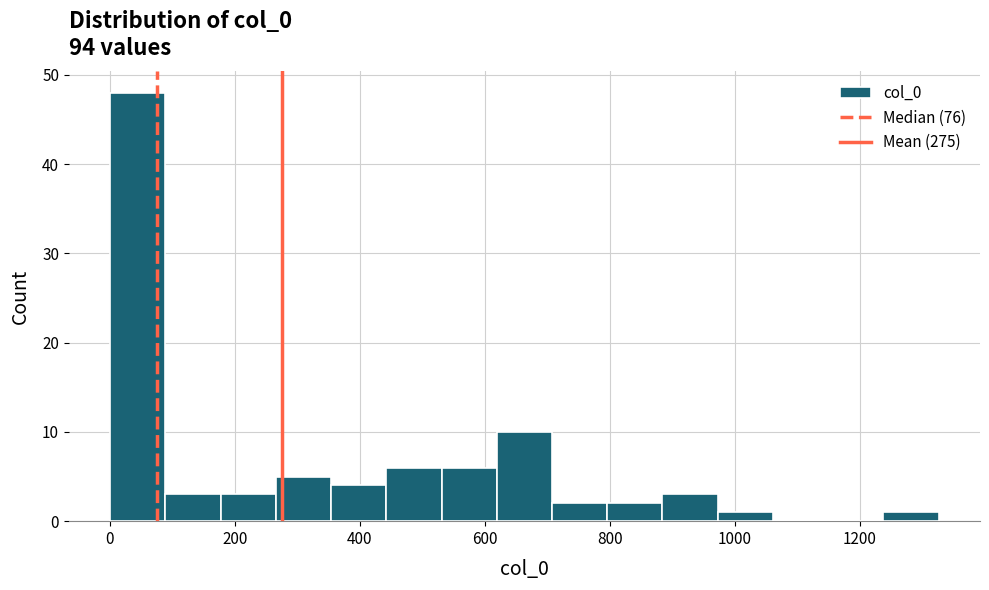

Reading left to right, transcribe this chart: for each bar, give the range it covers on the x-axis and its height. Neither the bar edges nor the heights are printed on the chart, so give them approximately, as read against the axes.

0 to 80: 48
80 to 180: 3
180 to 260: 3
260 to 360: 5
360 to 440: 4
440 to 540: 6
540 to 620: 6
620 to 700: 10
700 to 800: 2
800 to 880: 2
880 to 980: 3
980 to 1060: 1
1060 to 1140: 0
1140 to 1240: 0
1240 to 1320: 1